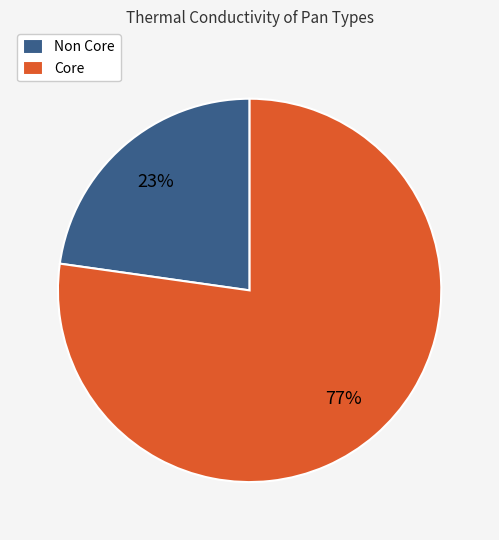

Is the sum of Non Core and Core greater than half?

Yes